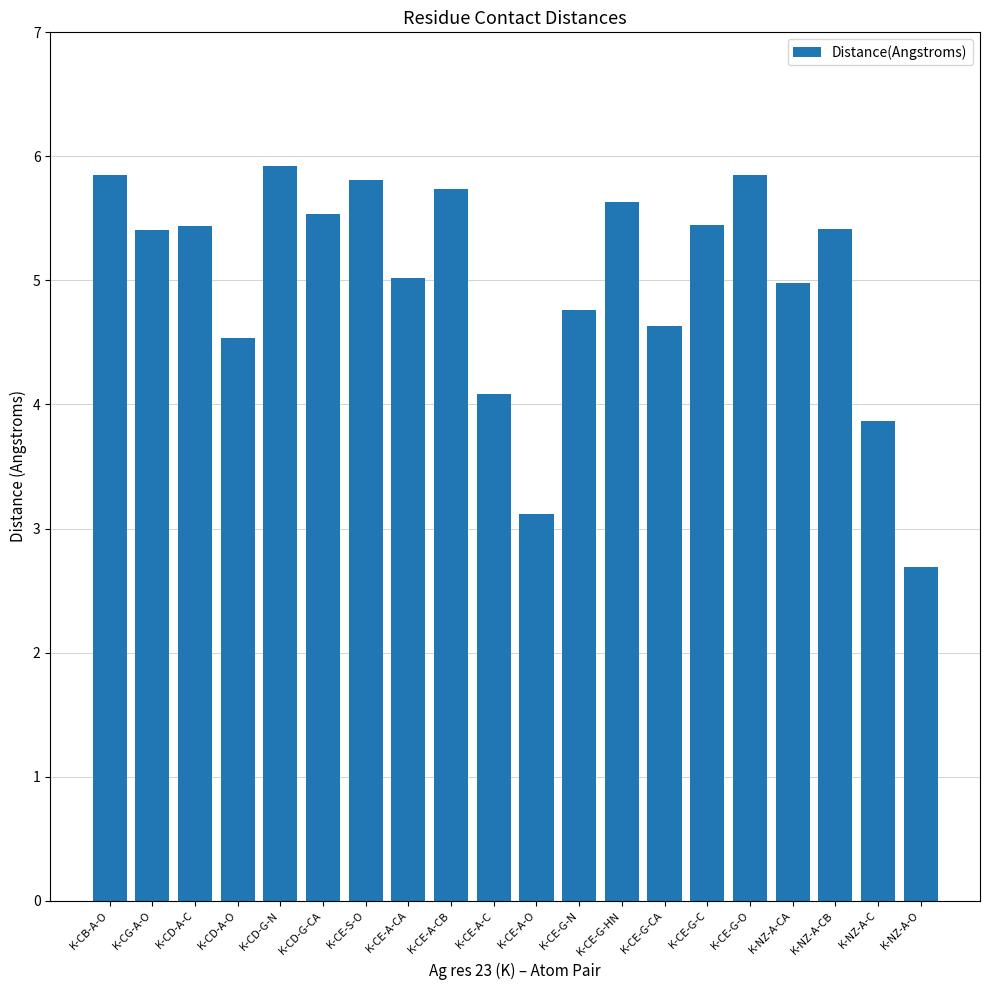

What is the difference between the maximum and minimum values?

3.2